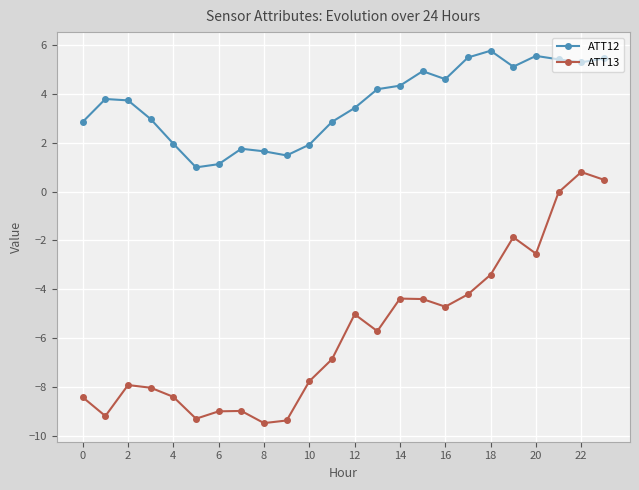

What is the greatest value displayed?

5.8